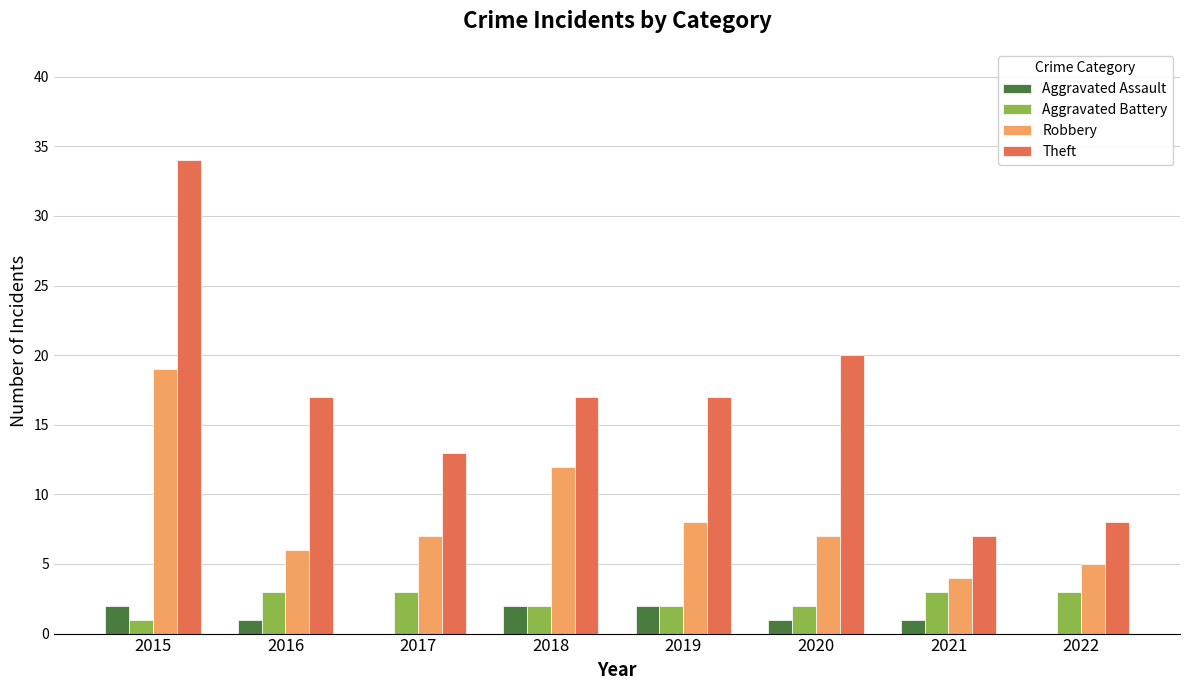

How many data points does each series have?

8